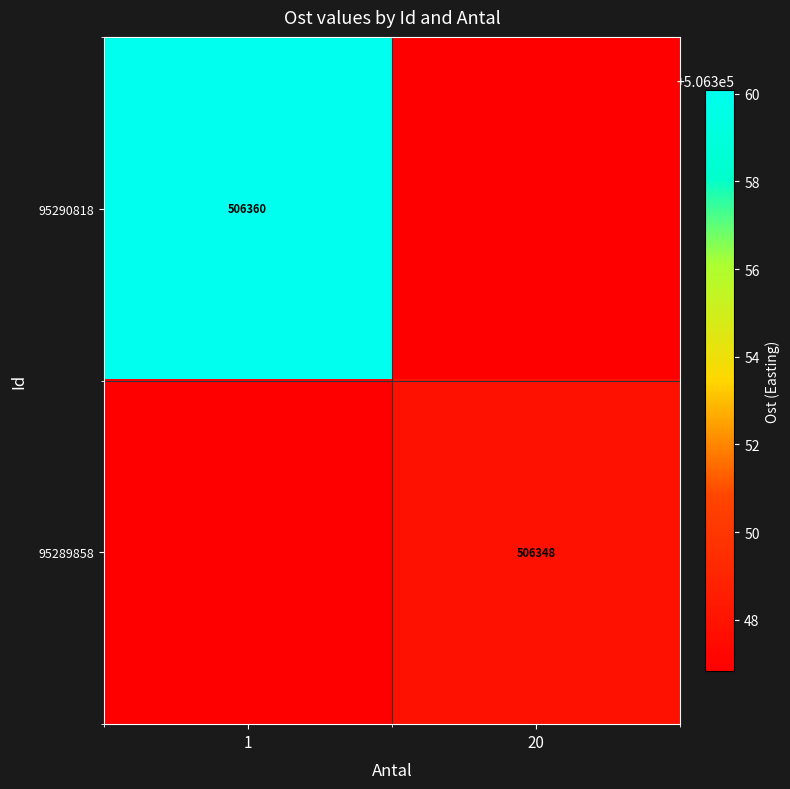

Rank the categories by 95289858 value from highest to lowest.

20, 1